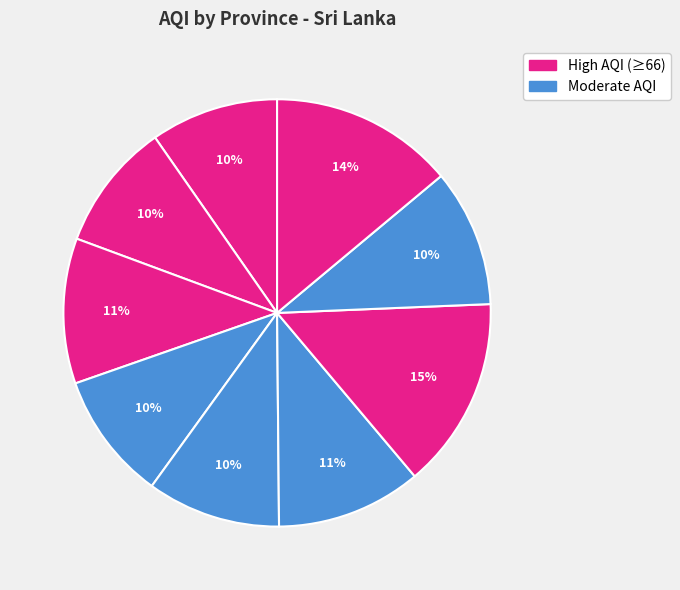

How many slices are in this pie chart?

9